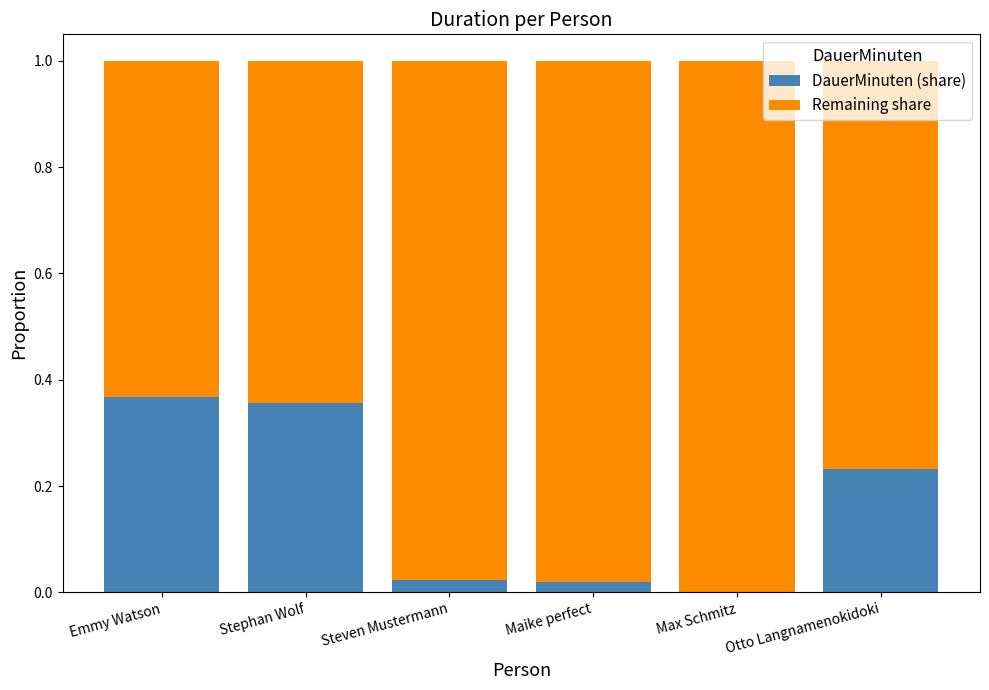

The value of DauerMinuten (share) at Emmy Watson is 0.2. True or false?

False